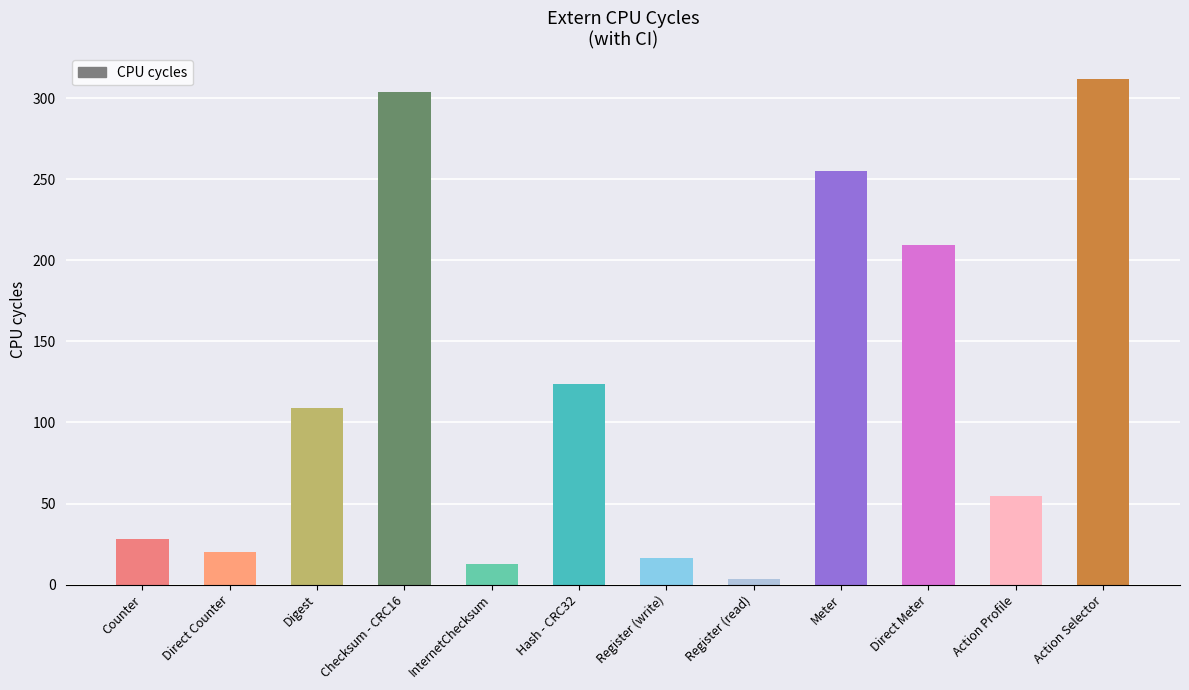

List the labels in order of value, largest first.

Action Selector, Checksum - CRC16, Meter, Direct Meter, Hash - CRC32, Digest, Action Profile, Counter, Direct Counter, Register (write), InternetChecksum, Register (read)